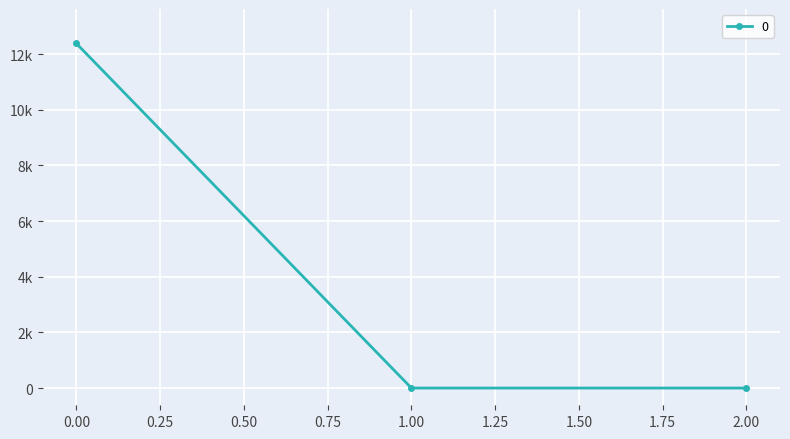

Is this an area chart (filled region under the line)?

No